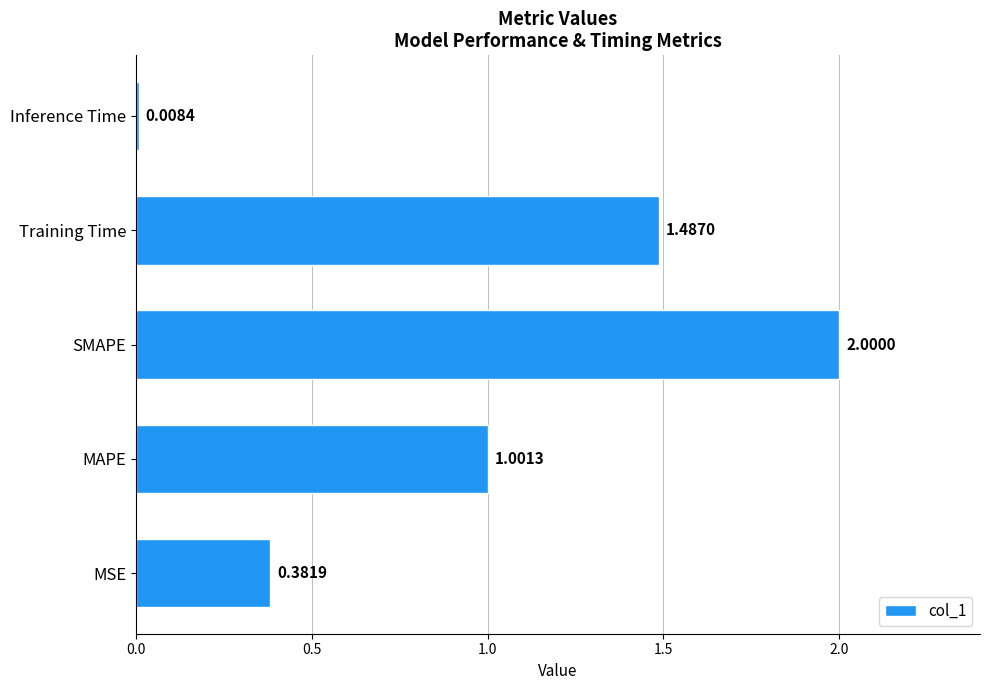

Rank the categories by value from lowest to highest.

Inference Time, MSE, MAPE, Training Time, SMAPE